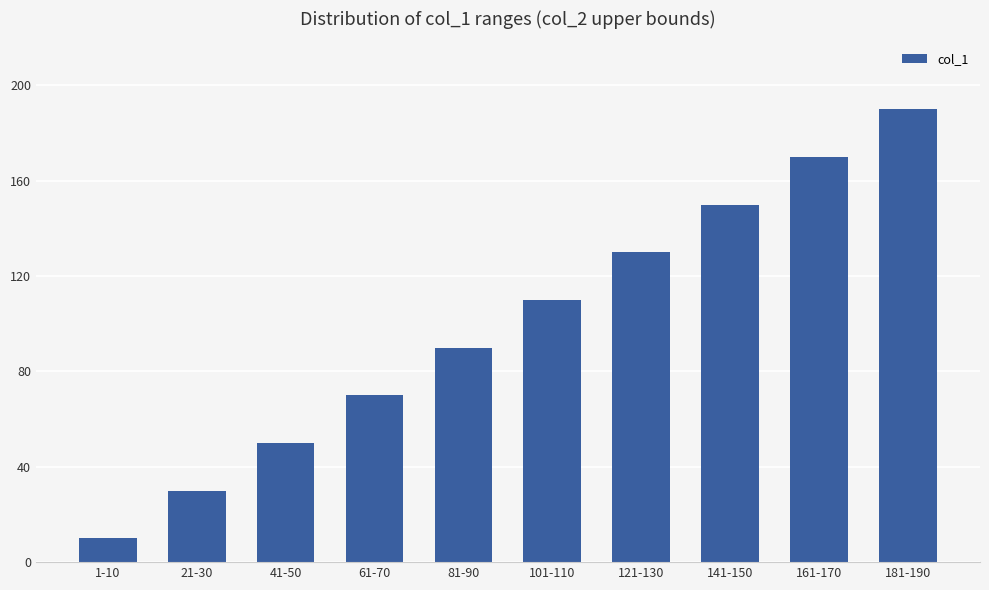

At which category does the chart reach its minimum across all series?

1-10